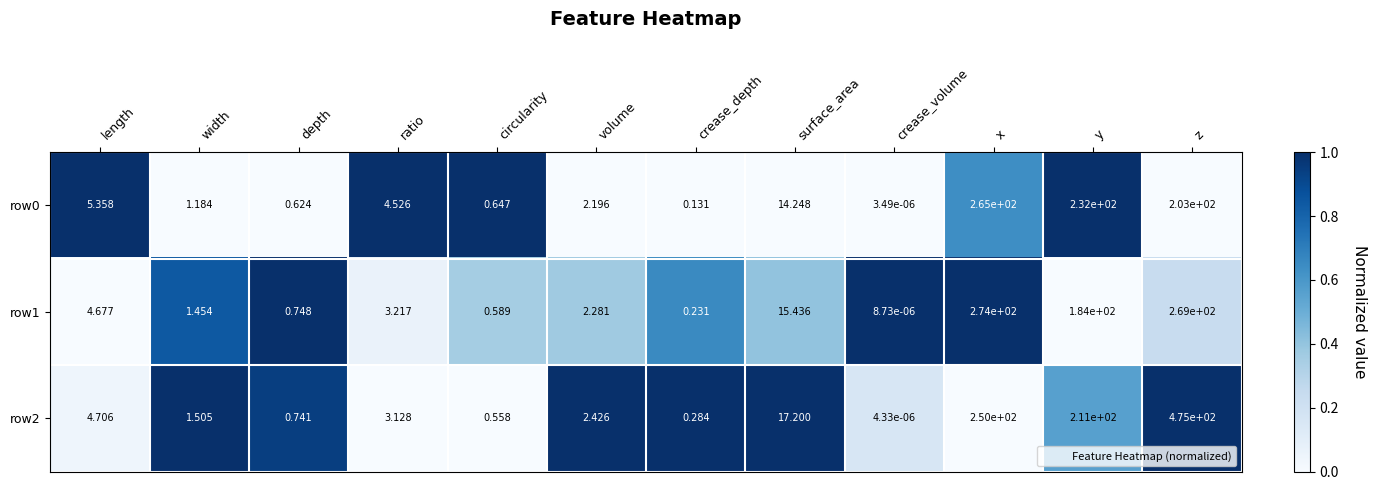

At which category is the sum across all series the highest?

z